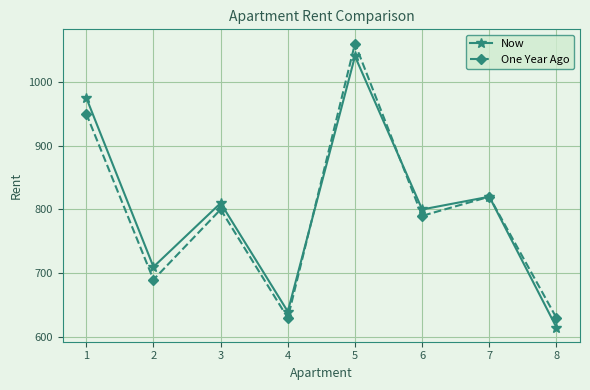

True or false: Now has a value of 469 at 5.

False